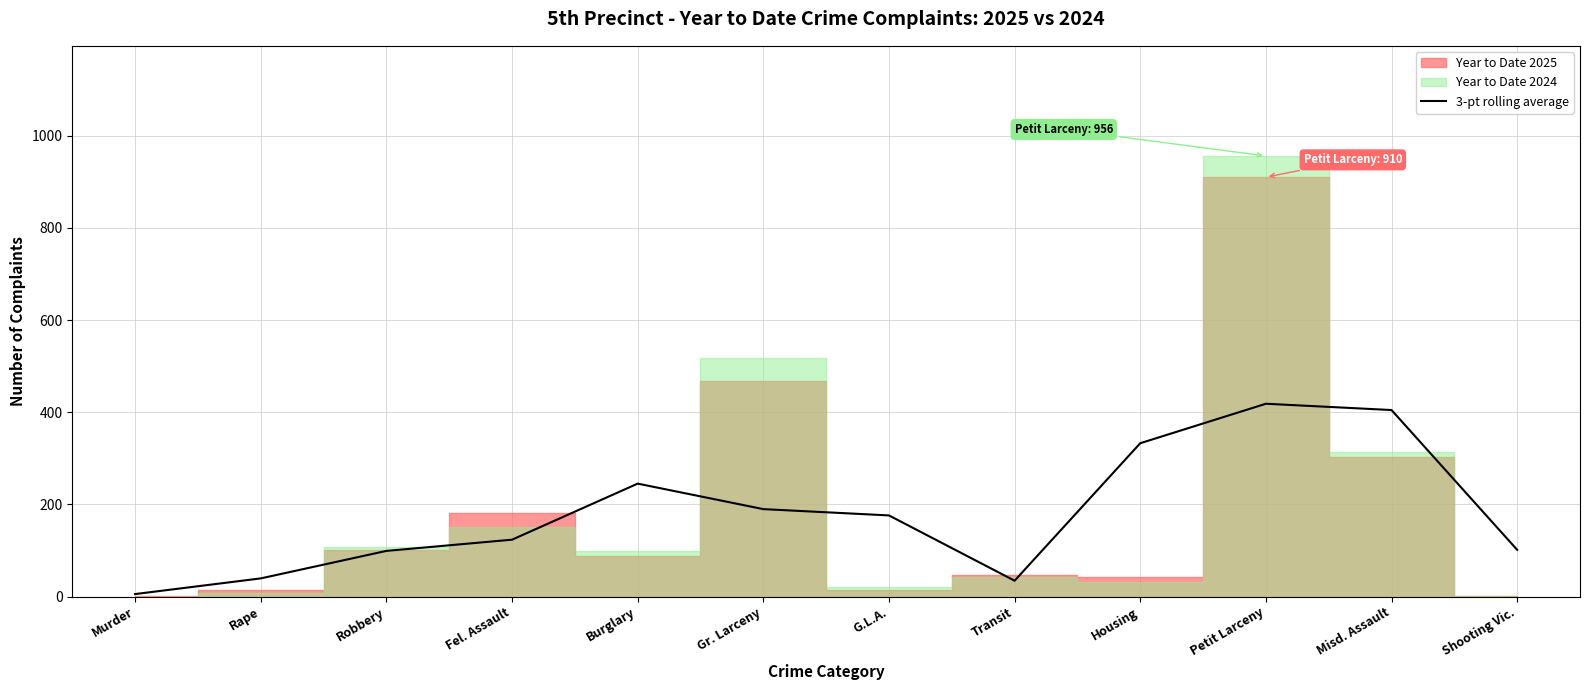

Which category has the highest value across all series?

Petit Larceny